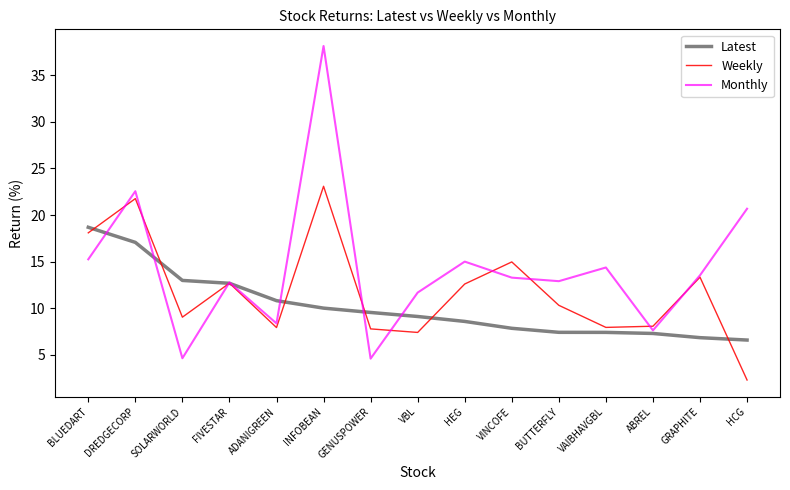

How many lines are shown in the chart?

3